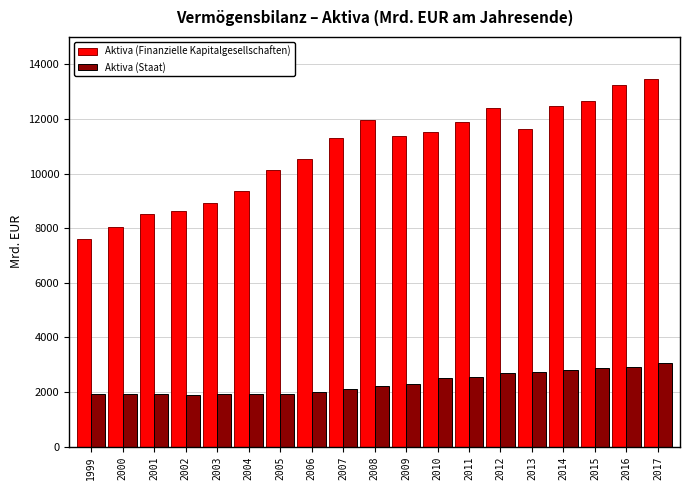

How many data points does each series have?

19